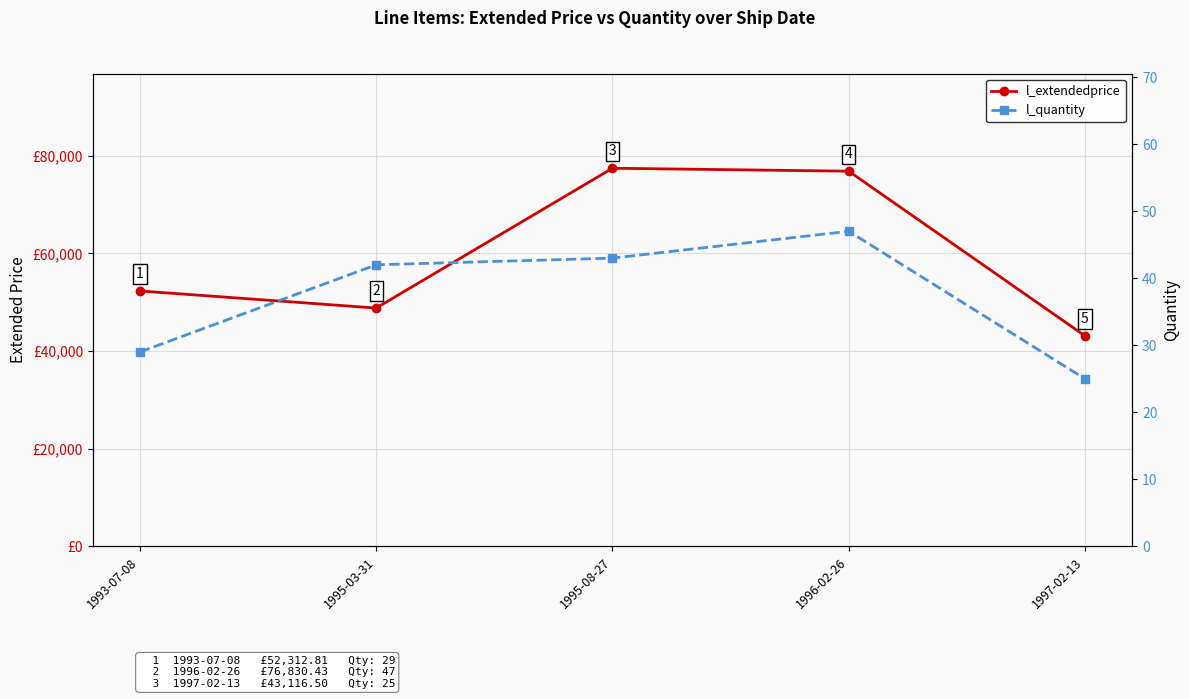

Reading left to right, list all the values displayed in this chart.

l_extendedprice: 52312.8	48813.2	77434.0	76830.4	43116.5
l_quantity: 29.0	42.0	43.0	47.0	25.0